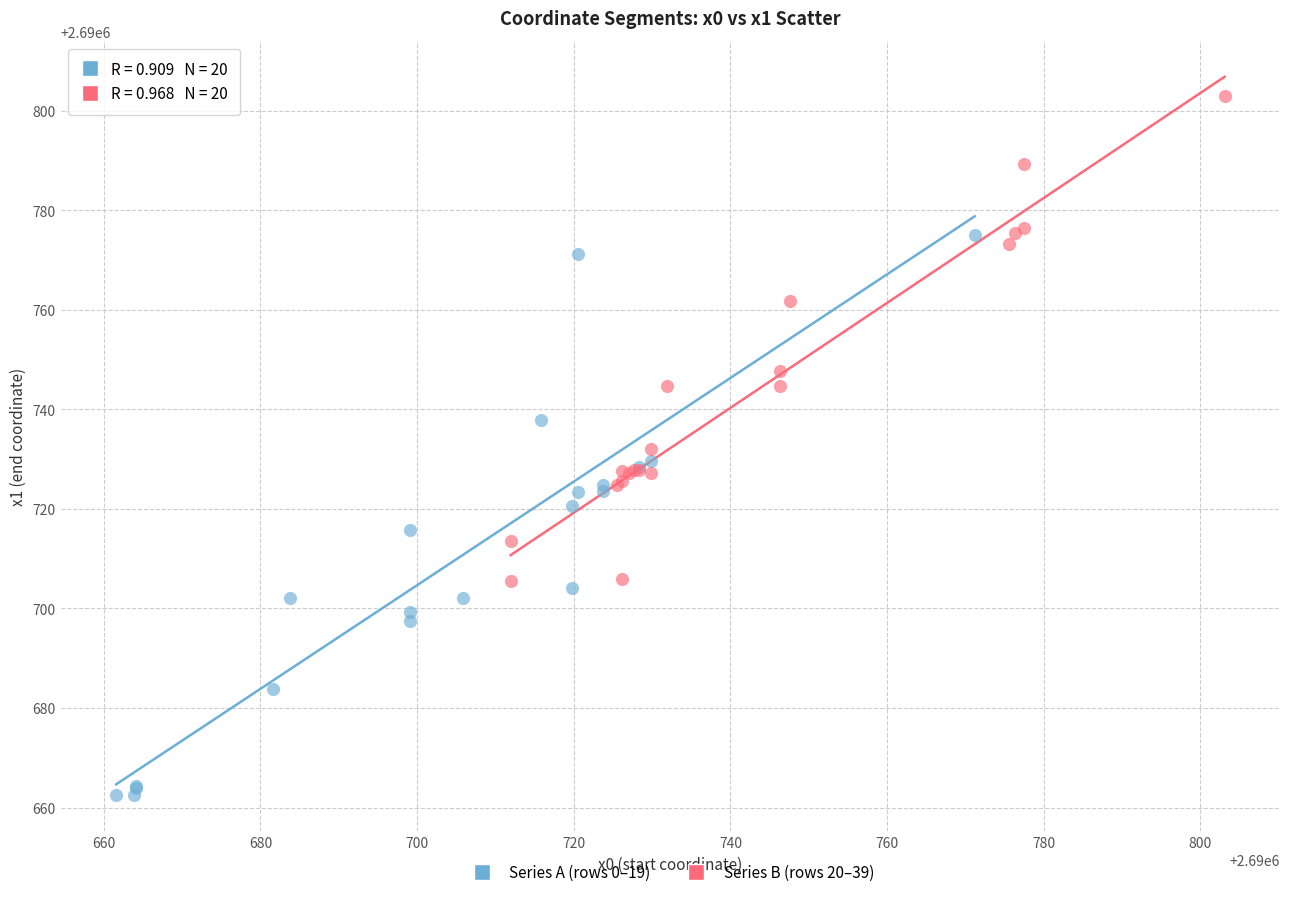

Which series has the widest spread of Y values?

Series A (rows 0–19)